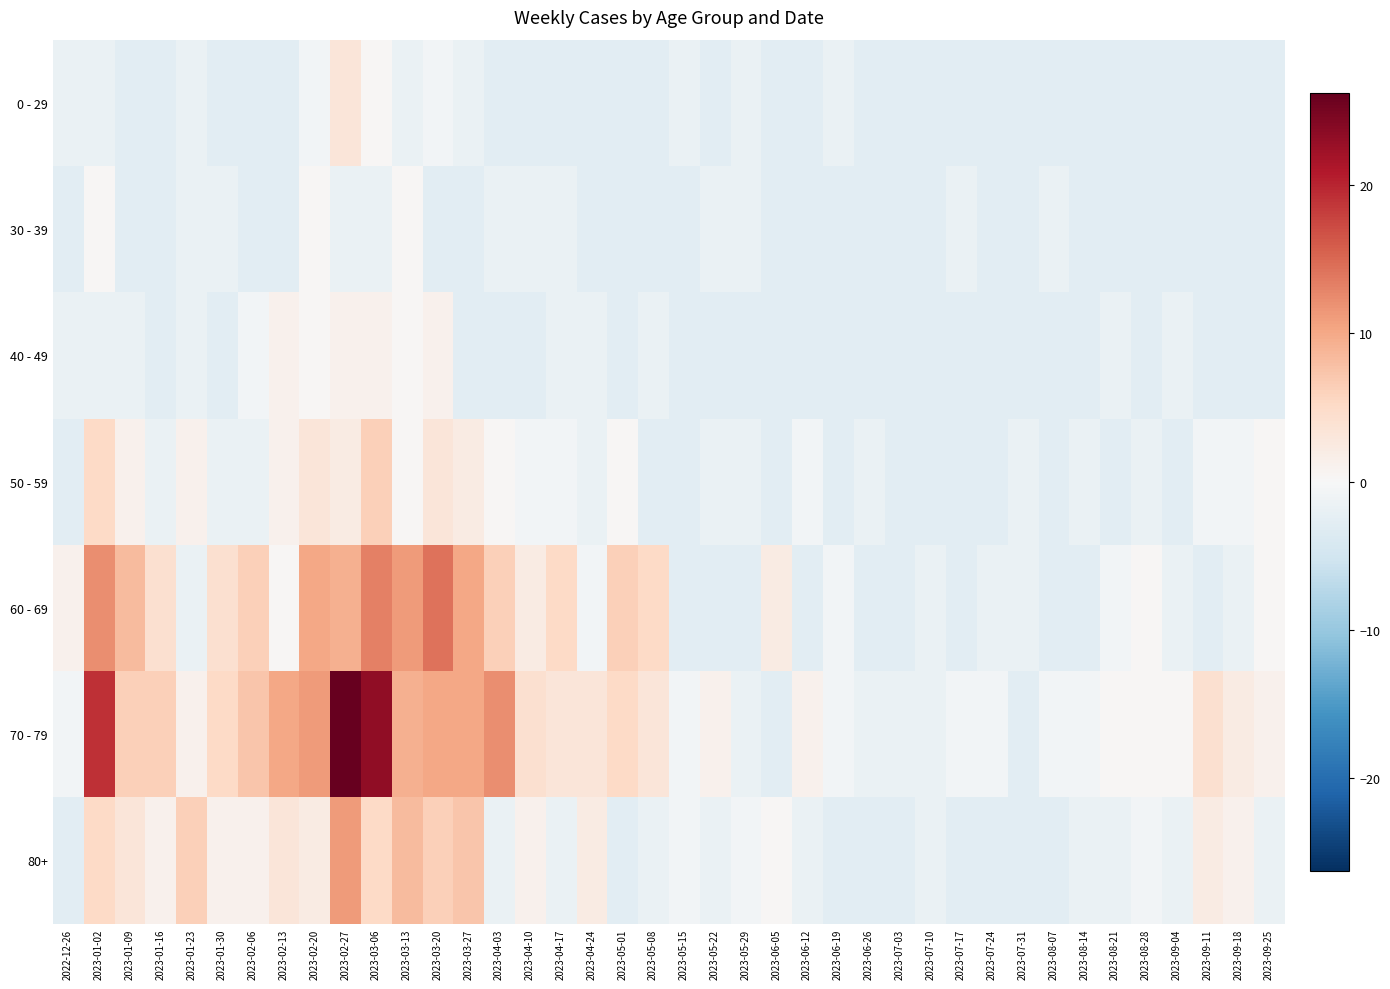

Reading right to left, list all the values displayed in this chart.

0 - 29: 2023-09-25=-2.8	2023-09-18=-2.8	2023-09-11=-2.8	2023-09-04=-2.8	2023-08-28=-2.8	2023-08-21=-2.8	2023-08-14=-2.8	2023-08-07=-2.8	2023-07-31=-2.8	2023-07-24=-2.8	2023-07-17=-2.8	2023-07-10=-2.8	2023-07-03=-2.8	2023-06-26=-2.8	2023-06-19=-1.8	2023-06-12=-2.8	2023-06-05=-2.8	2023-05-29=-1.8	2023-05-22=-2.8	2023-05-15=-1.8	2023-05-08=-2.8	2023-05-01=-2.8	2023-04-24=-2.8	2023-04-17=-2.8	2023-04-10=-2.8	2023-04-03=-2.8	2023-03-27=-1.8	2023-03-20=-0.8	2023-03-13=-1.8	2023-03-06=0.2	2023-02-27=3.2	2023-02-20=-0.8	2023-02-13=-2.8	2023-02-06=-2.8	2023-01-30=-2.8	2023-01-23=-1.8	2023-01-16=-2.8	2023-01-09=-2.8	2023-01-02=-1.8	2022-12-26=-1.8
30 - 39: 2023-09-25=-2.8	2023-09-18=-2.8	2023-09-11=-2.8	2023-09-04=-2.8	2023-08-28=-2.8	2023-08-21=-2.8	2023-08-14=-2.8	2023-08-07=-1.8	2023-07-31=-2.8	2023-07-24=-2.8	2023-07-17=-1.8	2023-07-10=-2.8	2023-07-03=-2.8	2023-06-26=-2.8	2023-06-19=-2.8	2023-06-12=-2.8	2023-06-05=-2.8	2023-05-29=-1.8	2023-05-22=-1.8	2023-05-15=-2.8	2023-05-08=-2.8	2023-05-01=-2.8	2023-04-24=-2.8	2023-04-17=-1.8	2023-04-10=-1.8	2023-04-03=-1.8	2023-03-27=-2.8	2023-03-20=-2.8	2023-03-13=0.2	2023-03-06=-1.8	2023-02-27=-1.8	2023-02-20=0.2	2023-02-13=-2.8	2023-02-06=-2.8	2023-01-30=-1.8	2023-01-23=-1.8	2023-01-16=-2.8	2023-01-09=-2.8	2023-01-02=0.2	2022-12-26=-2.8
40 - 49: 2023-09-25=-2.8	2023-09-18=-2.8	2023-09-11=-2.8	2023-09-04=-1.8	2023-08-28=-2.8	2023-08-21=-1.8	2023-08-14=-2.8	2023-08-07=-2.8	2023-07-31=-2.8	2023-07-24=-2.8	2023-07-17=-2.8	2023-07-10=-2.8	2023-07-03=-2.8	2023-06-26=-2.8	2023-06-19=-2.8	2023-06-12=-2.8	2023-06-05=-2.8	2023-05-29=-2.8	2023-05-22=-2.8	2023-05-15=-2.8	2023-05-08=-1.8	2023-05-01=-2.8	2023-04-24=-1.8	2023-04-17=-1.8	2023-04-10=-2.8	2023-04-03=-2.8	2023-03-27=-2.8	2023-03-20=1.2	2023-03-13=0.2	2023-03-06=1.2	2023-02-27=1.2	2023-02-20=0.2	2023-02-13=1.2	2023-02-06=-0.8	2023-01-30=-2.8	2023-01-23=-1.8	2023-01-16=-2.8	2023-01-09=-1.8	2023-01-02=-1.8	2022-12-26=-1.8
50 - 59: 2023-09-25=0.2	2023-09-18=-0.8	2023-09-11=-0.8	2023-09-04=-2.8	2023-08-28=-1.8	2023-08-21=-2.8	2023-08-14=-1.8	2023-08-07=-2.8	2023-07-31=-1.8	2023-07-24=-2.8	2023-07-17=-2.8	2023-07-10=-2.8	2023-07-03=-2.8	2023-06-26=-1.8	2023-06-19=-2.8	2023-06-12=-0.8	2023-06-05=-2.8	2023-05-29=-1.8	2023-05-22=-1.8	2023-05-15=-2.8	2023-05-08=-2.8	2023-05-01=0.2	2023-04-24=-1.8	2023-04-17=-0.8	2023-04-10=-0.8	2023-04-03=0.2	2023-03-27=2.2	2023-03-20=3.2	2023-03-13=0.2	2023-03-06=6.2	2023-02-27=2.2	2023-02-20=3.2	2023-02-13=1.2	2023-02-06=-1.8	2023-01-30=-1.8	2023-01-23=1.2	2023-01-16=-1.8	2023-01-09=1.2	2023-01-02=5.2	2022-12-26=-2.8
60 - 69: 2023-09-25=0.2	2023-09-18=-1.8	2023-09-11=-2.8	2023-09-04=-1.8	2023-08-28=0.2	2023-08-21=-0.8	2023-08-14=-2.8	2023-08-07=-2.8	2023-07-31=-1.8	2023-07-24=-1.8	2023-07-17=-2.8	2023-07-10=-1.8	2023-07-03=-2.8	2023-06-26=-2.8	2023-06-19=-0.8	2023-06-12=-2.8	2023-06-05=2.2	2023-05-29=-2.8	2023-05-22=-2.8	2023-05-15=-2.8	2023-05-08=5.2	2023-05-01=6.2	2023-04-24=-0.8	2023-04-17=5.2	2023-04-10=2.2	2023-04-03=6.2	2023-03-27=10.2	2023-03-20=14.2	2023-03-13=11.2	2023-03-06=13.2	2023-02-27=9.2	2023-02-20=10.2	2023-02-13=0.2	2023-02-06=6.2	2023-01-30=4.2	2023-01-23=-1.8	2023-01-16=4.2	2023-01-09=8.2	2023-01-02=12.2	2022-12-26=1.2
70 - 79: 2023-09-25=1.2	2023-09-18=2.2	2023-09-11=4.2	2023-09-04=0.2	2023-08-28=0.2	2023-08-21=0.2	2023-08-14=-0.8	2023-08-07=-0.8	2023-07-31=-2.8	2023-07-24=-0.8	2023-07-17=-0.8	2023-07-10=-1.8	2023-07-03=-1.8	2023-06-26=-1.8	2023-06-19=-0.8	2023-06-12=1.2	2023-06-05=-2.8	2023-05-29=-1.8	2023-05-22=1.2	2023-05-15=-0.8	2023-05-08=3.2	2023-05-01=5.2	2023-04-24=3.2	2023-04-17=3.2	2023-04-10=4.2	2023-04-03=12.2	2023-03-27=10.2	2023-03-20=10.2	2023-03-13=9.2	2023-03-06=23.2	2023-02-27=26.2	2023-02-20=11.2	2023-02-13=10.2	2023-02-06=7.2	2023-01-30=5.2	2023-01-23=1.2	2023-01-16=6.2	2023-01-09=6.2	2023-01-02=19.2	2022-12-26=-0.8
80+: 2023-09-25=-1.8	2023-09-18=1.2	2023-09-11=2.2	2023-09-04=-1.8	2023-08-28=-0.8	2023-08-21=-1.8	2023-08-14=-1.8	2023-08-07=-2.8	2023-07-31=-2.8	2023-07-24=-2.8	2023-07-17=-2.8	2023-07-10=-1.8	2023-07-03=-2.8	2023-06-26=-2.8	2023-06-19=-2.8	2023-06-12=-1.8	2023-06-05=0.2	2023-05-29=-0.8	2023-05-22=-1.8	2023-05-15=-0.8	2023-05-08=-1.8	2023-05-01=-2.8	2023-04-24=2.2	2023-04-17=-1.8	2023-04-10=1.2	2023-04-03=-1.8	2023-03-27=7.2	2023-03-20=6.2	2023-03-13=8.2	2023-03-06=5.2	2023-02-27=11.2	2023-02-20=2.2	2023-02-13=3.2	2023-02-06=1.2	2023-01-30=1.2	2023-01-23=6.2	2023-01-16=1.2	2023-01-09=3.2	2023-01-02=5.2	2022-12-26=-2.8